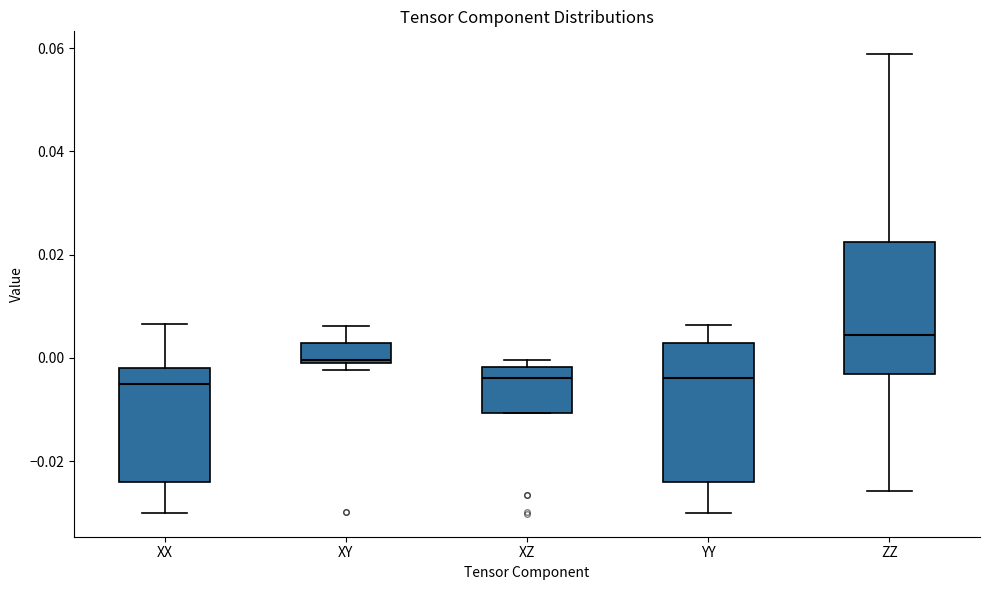

Reading left to right, read every box against the y-axis: the position of its median line, the range the box covers, and the ends of its whiskers. The values are not printed on the chart, so give them approximately, as read against the axis.

XX: median -0.006, box -0.024 to -0.002, whiskers -0.030 to 0.006
XY: median 0.000 (just above the box's lower edge), box 0.000 to 0.002, whiskers -0.002 to 0.006
XZ: median -0.004, box -0.010 to -0.002, whiskers -0.010 to 0.000
YY: median -0.004, box -0.024 to 0.002, whiskers -0.030 to 0.006
ZZ: median 0.004, box -0.004 to 0.022, whiskers -0.026 to 0.058